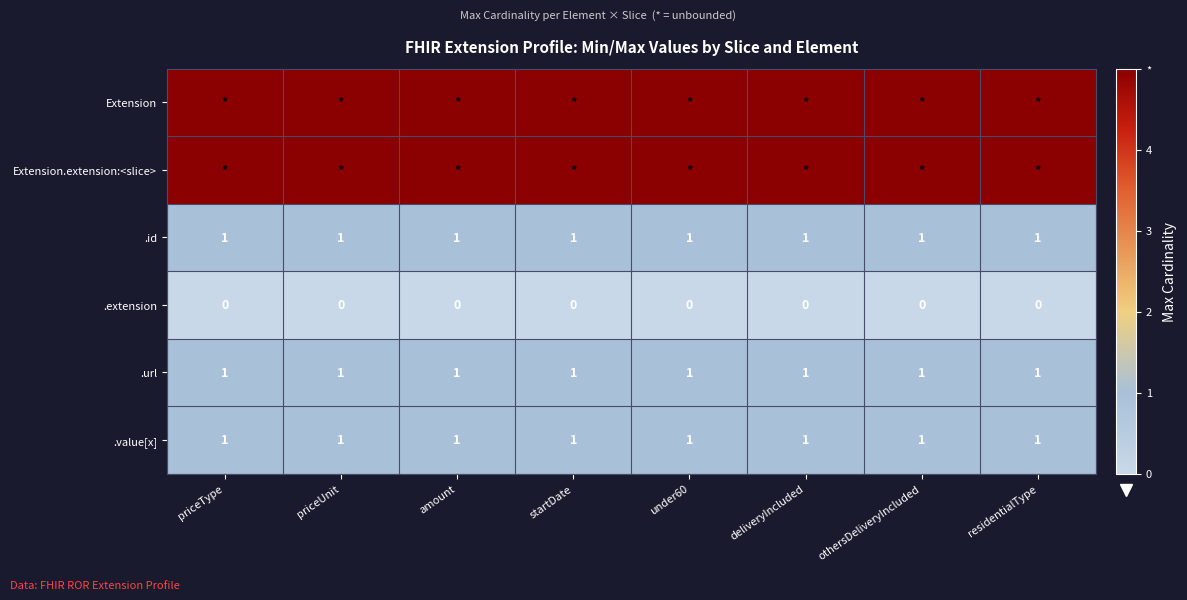

What is the sum of all .url values?

8